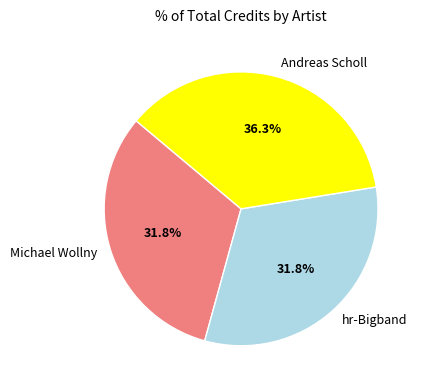

Is there a majority slice in this chart?

No